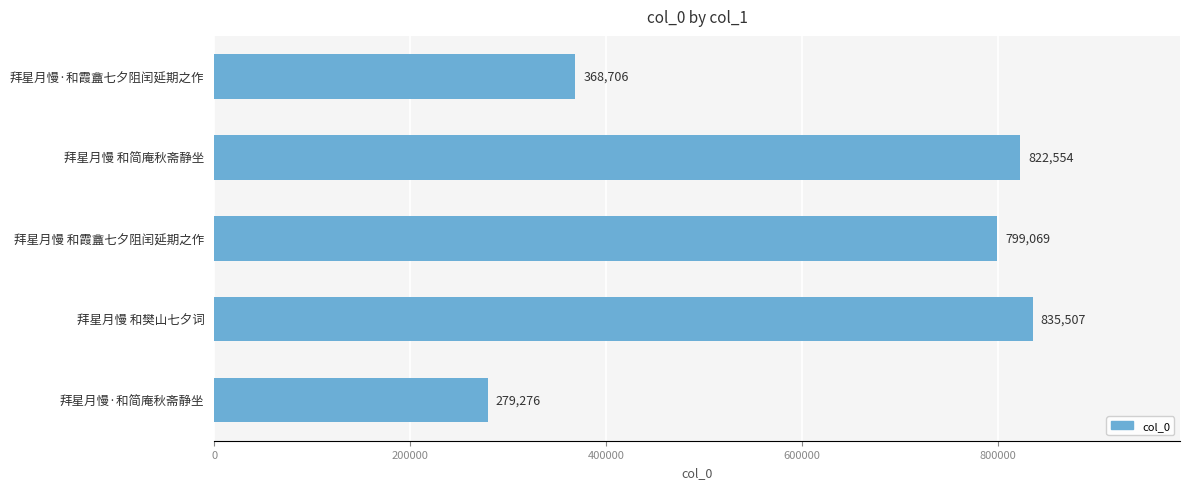

Rank the categories by value from lowest to highest.

拜星月慢·和简庵秋斋静坐, 拜星月慢·和霞盦七夕阻闰延期之作, 拜星月慢 和霞盦七夕阻闰延期之作, 拜星月慢 和简庵秋斋静坐, 拜星月慢 和樊山七夕词